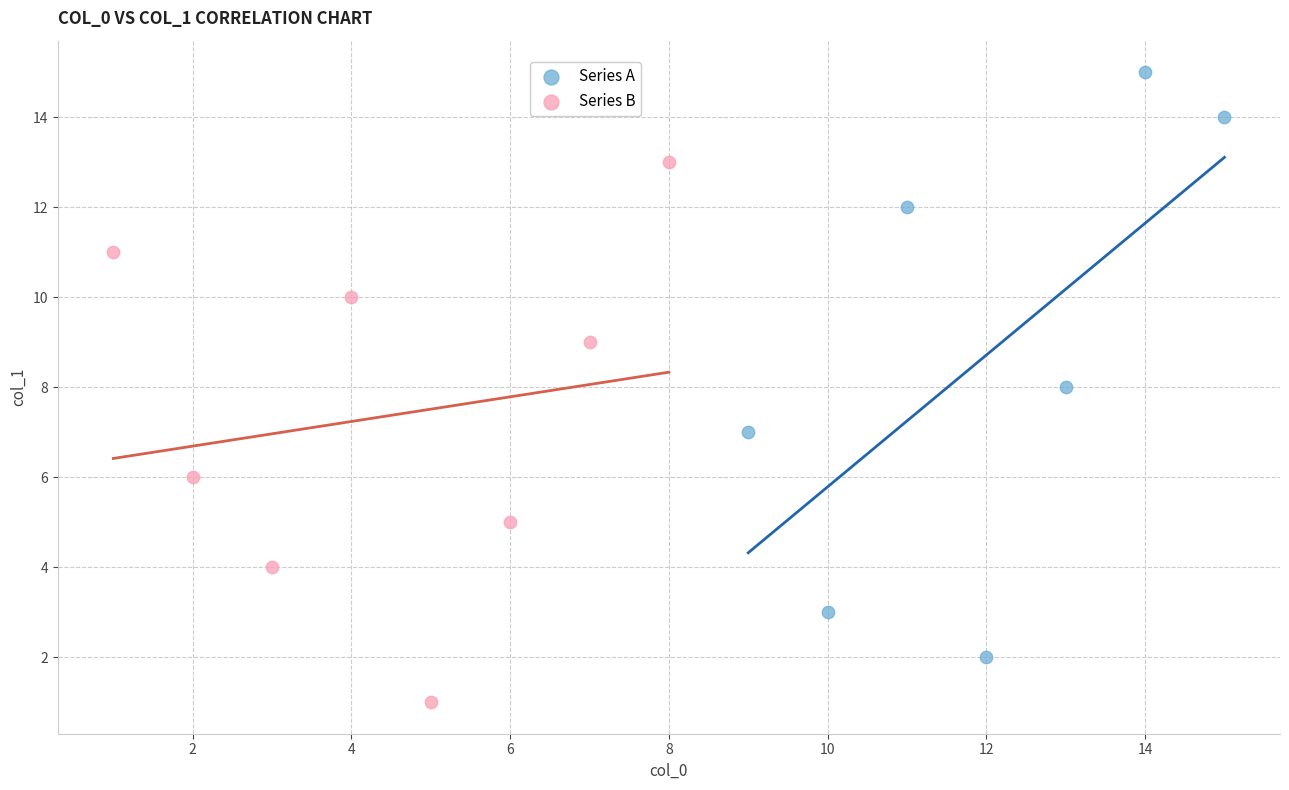

Which series reaches the minimum Y coordinate?

Series B